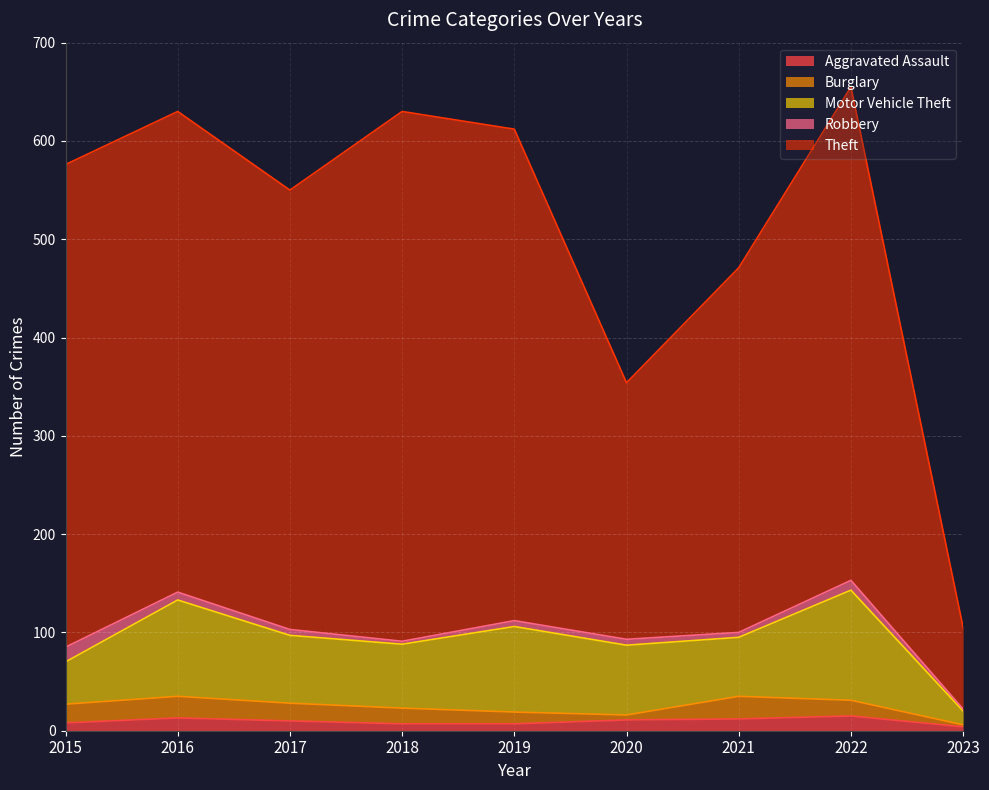

Reading right to left, extract all data points from this chart.

Aggravated Assault: 4	15	12	11	7	7	10	13	8
Burglary: 2	16	23	5	12	16	18	22	19
Motor Vehicle Theft: 14	112	60	71	87	65	69	98	43
Robbery: 2	10	5	6	6	3	6	8	15
Theft: 83	502	371	261	500	539	447	489	491